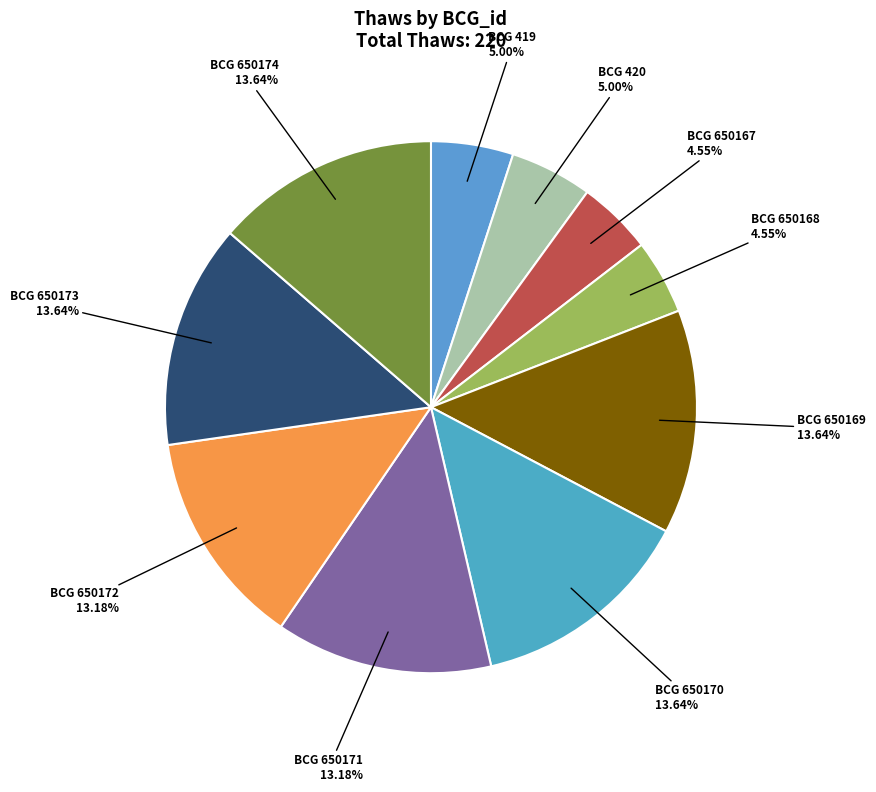

Is the sum of BCG 650168 and BCG 419 greater than half?

No